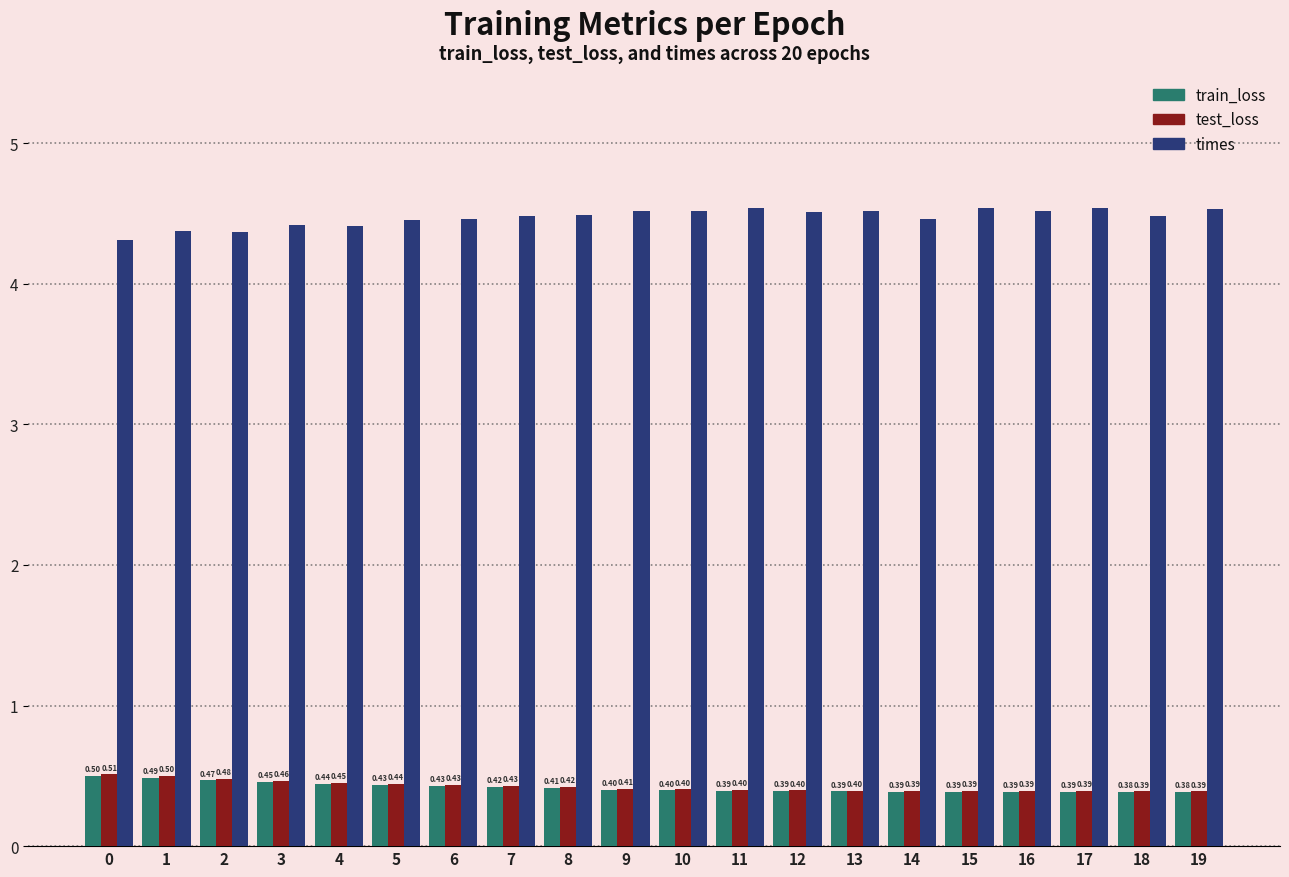

List the series in order of their peak value, lowest first.

train_loss, test_loss, times